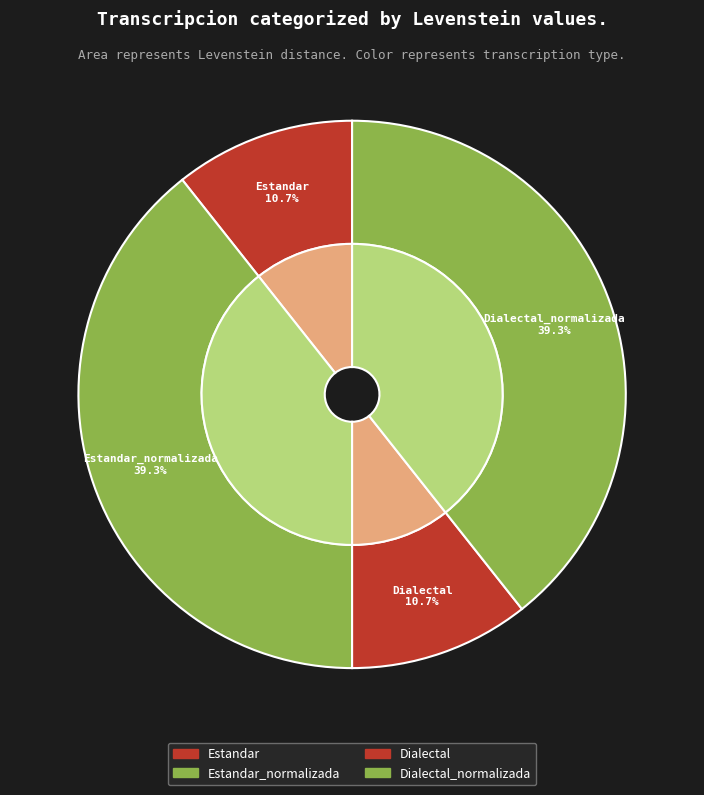

To the nearest percent, what portion does Dialectal_normalizada represent?

39%